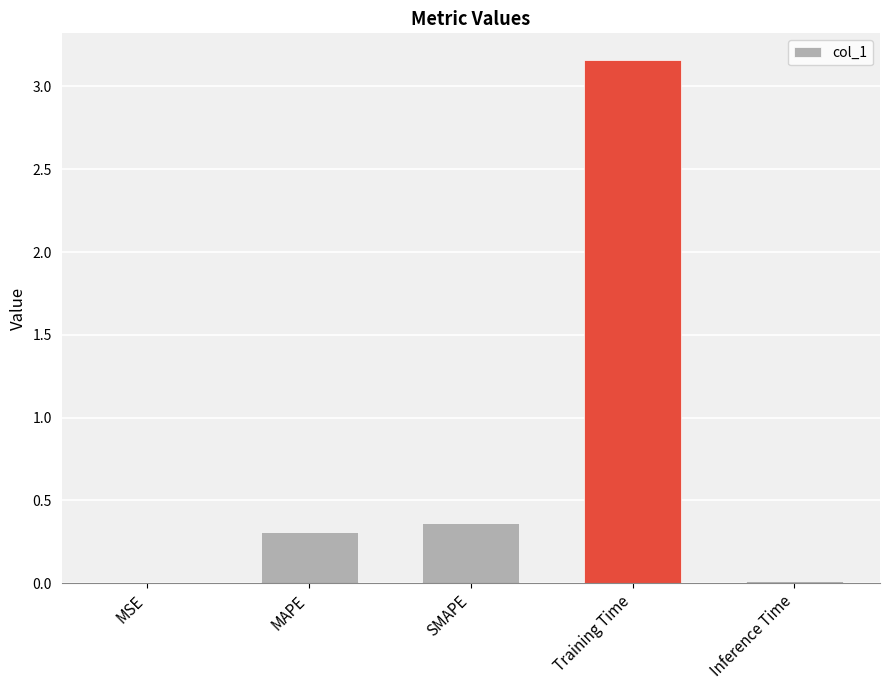

Which label corresponds to the largest value in the chart?

Training Time